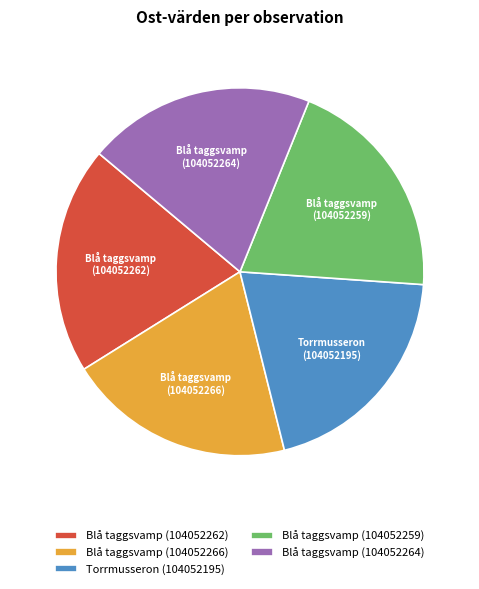

How many slices are in this pie chart?

5